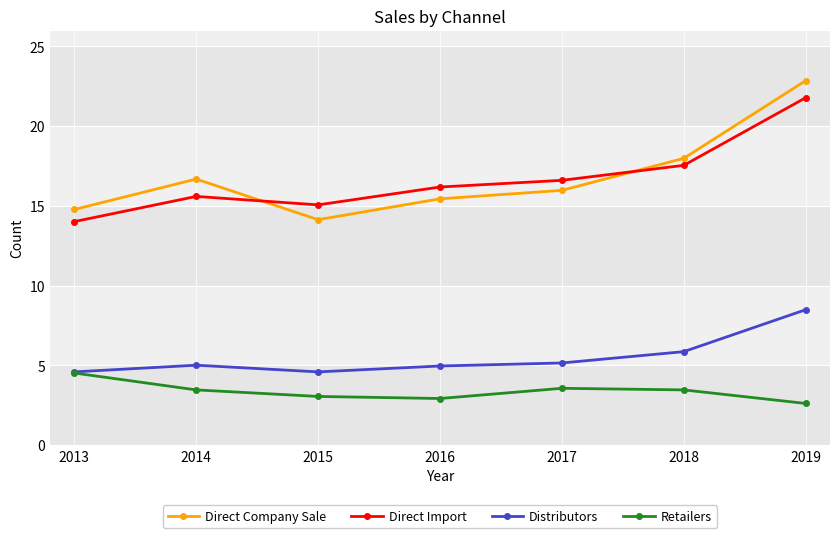

At which label does Direct Company Sale reach its peak?

2019